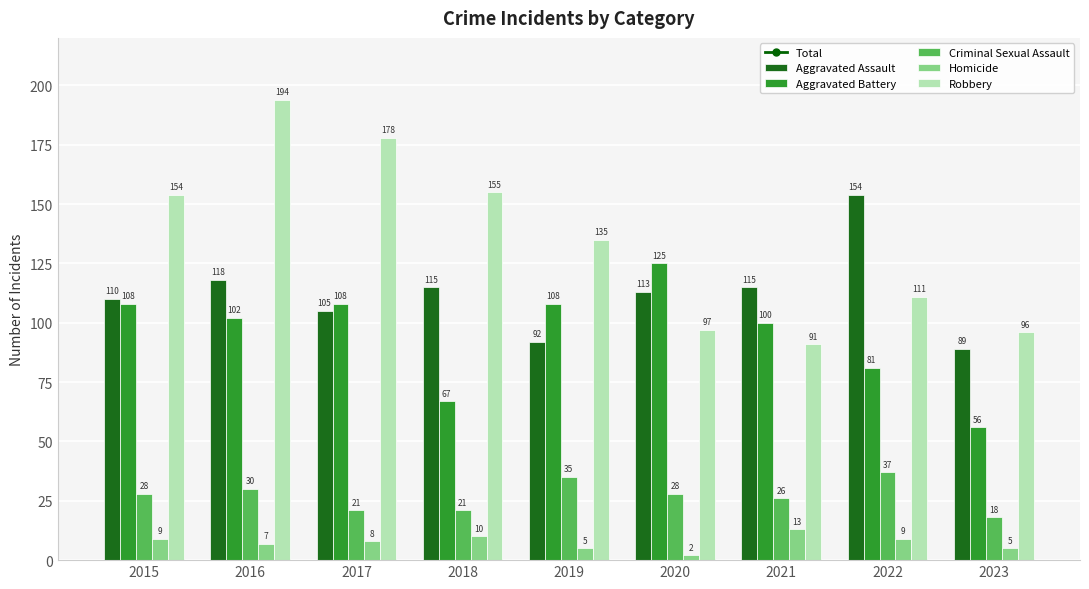

What is the value of the Aggravated Assault bar at the 4th from the left?

115